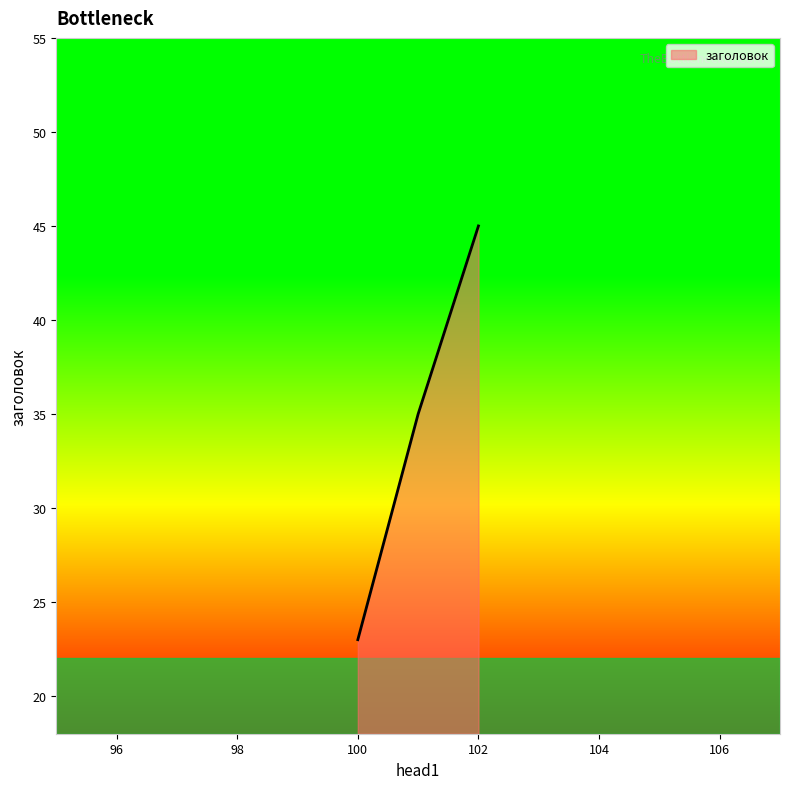

What is the sum of all values?

103